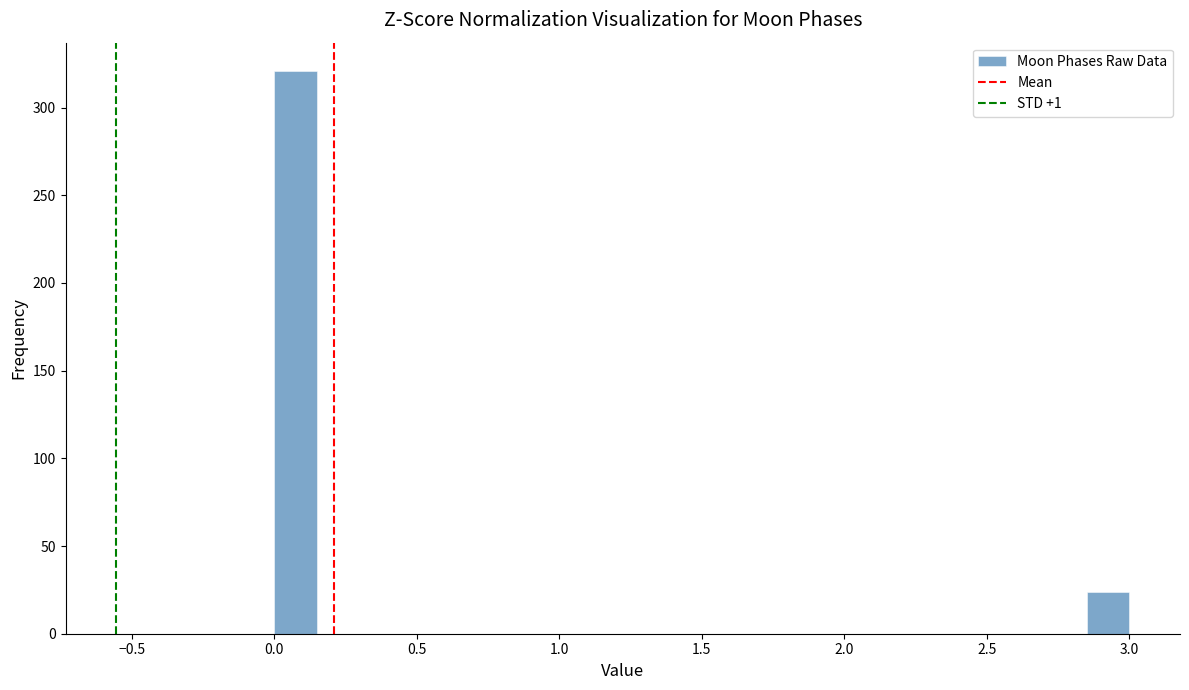

Read against the x-axis, roughly where is the centre of the tallest bar?

0.10